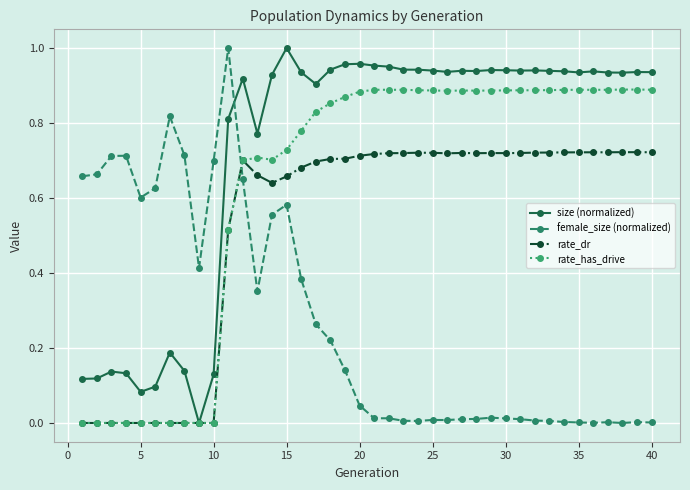

True or false: female_size (normalized) has more than 2 points higher than both neighbors.

True